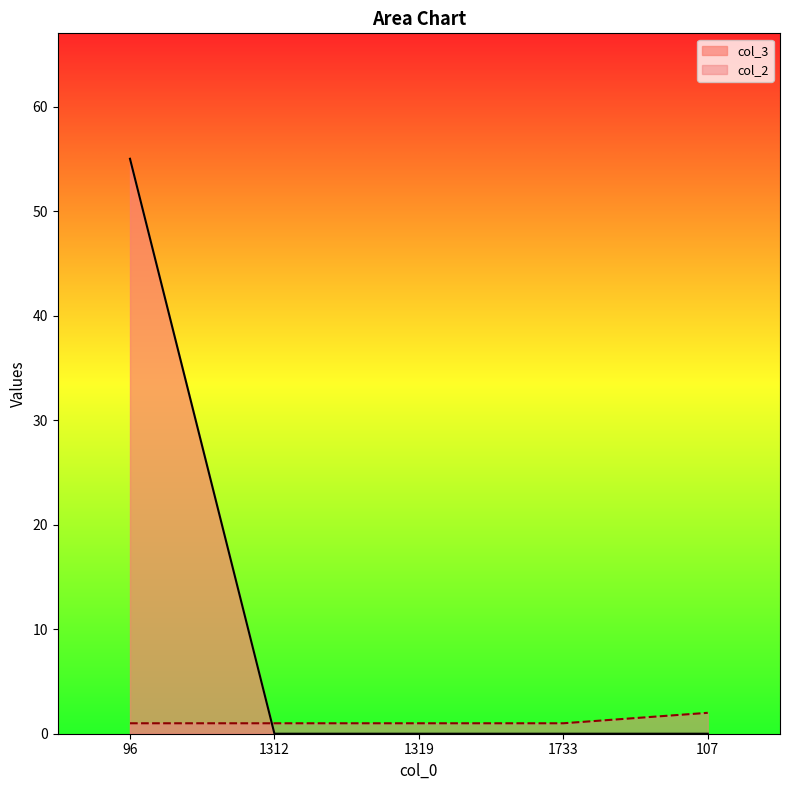

Reading left to right, transcribe all the data shown in this chart.

col_2: 1	1	1	1	2
col_3: 55	0	0	0	0